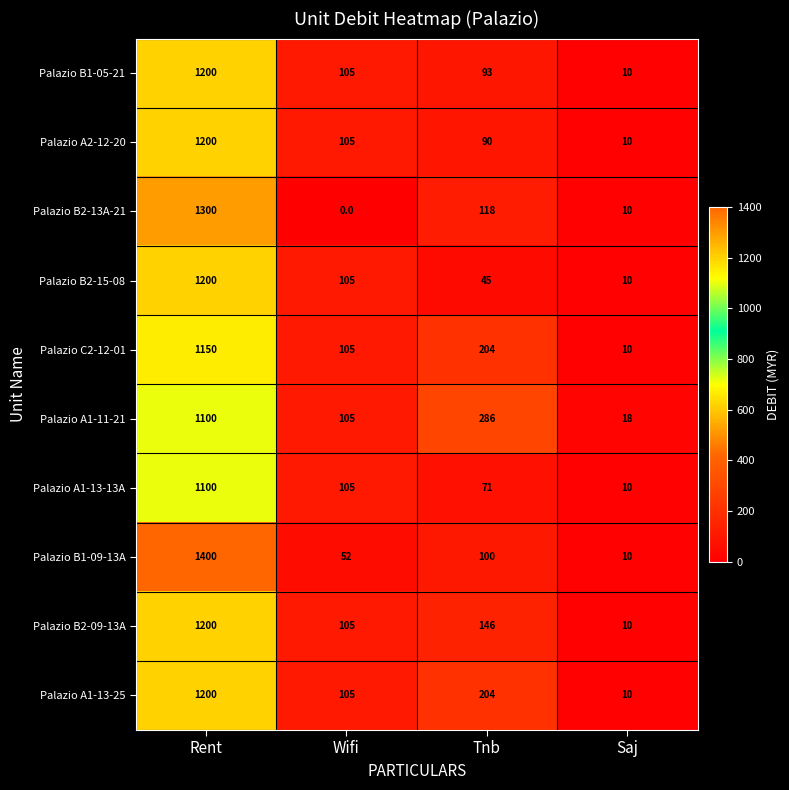

Which series has the largest total across all categories?

Palazio B1-09-13A